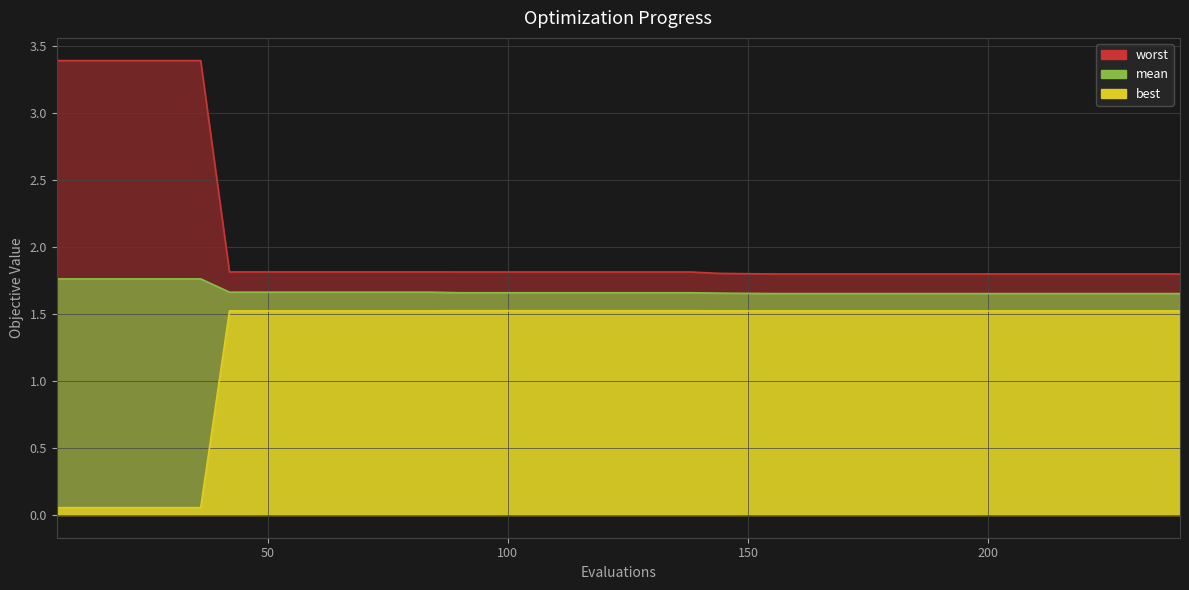

List the labels in order of mean value, smallest first.

198, 204, 210, 216, 222, 228, 234, 240, 192, 186, 156, 162, 168, 174, 180, 150, 144, 90, 96, 102, 108, 114, 120, 126, 132, 138, 42, 48, 54, 60, 66, 72, 78, 84, 6, 12, 18, 24, 30, 36